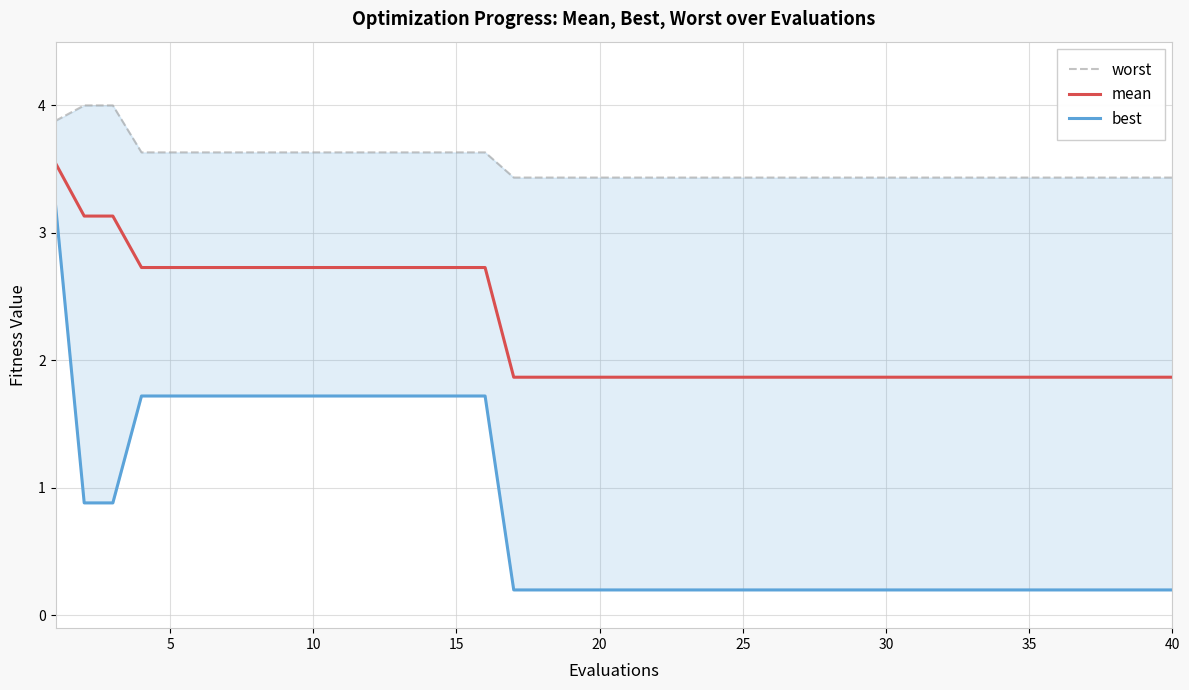

The value of mean at 10 is 3.6. True or false?

False